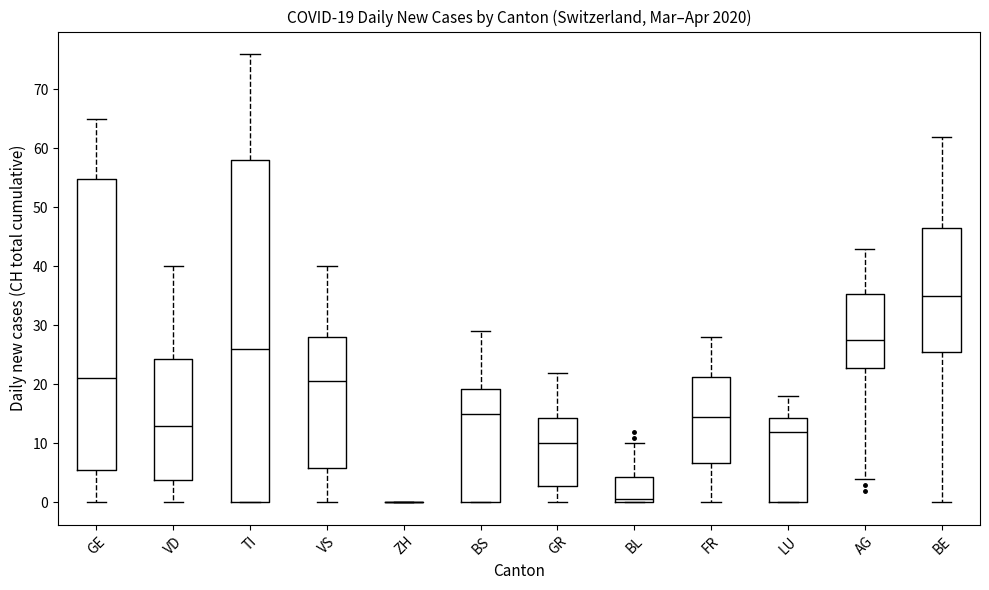

Comparing the boxes themselves (not the whiskers), which one is the tallest?

TI